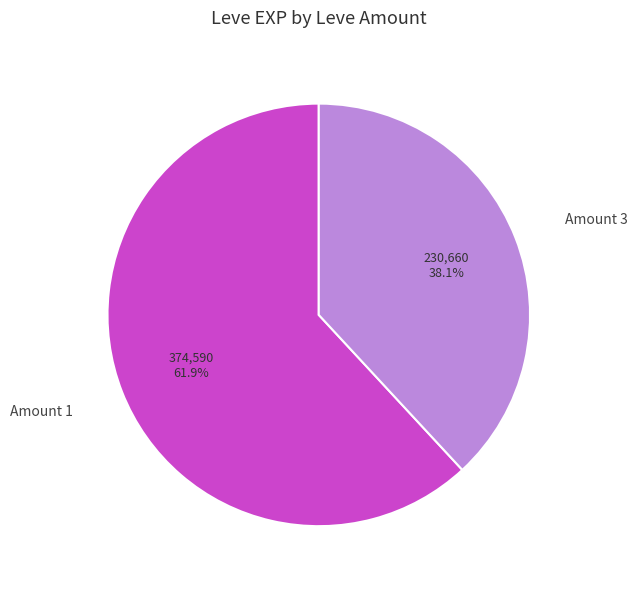

Is there any slice that represents more than half of the pie?

Yes